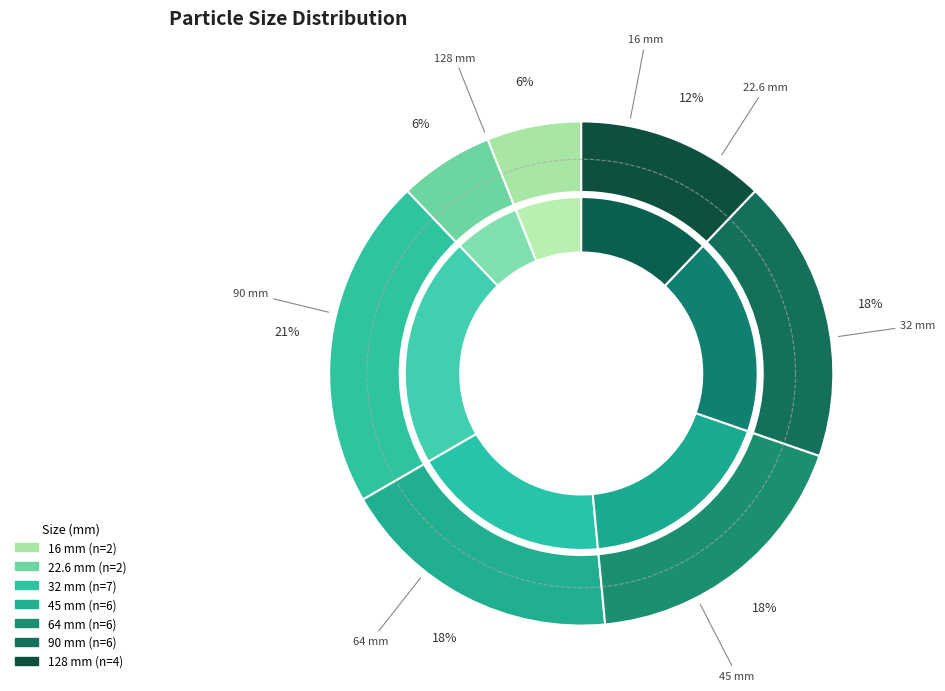

What is the smallest slice in the pie chart?

16